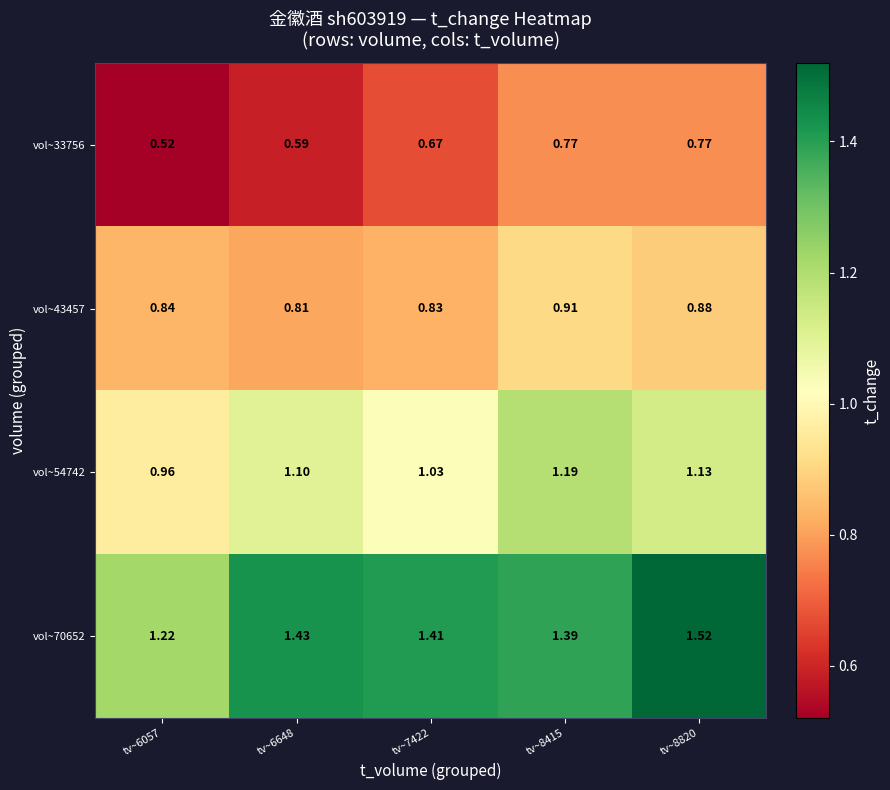

Is the value of vol~54742 at tv~7422 greater than the value of vol~70652 at tv~6057?

No